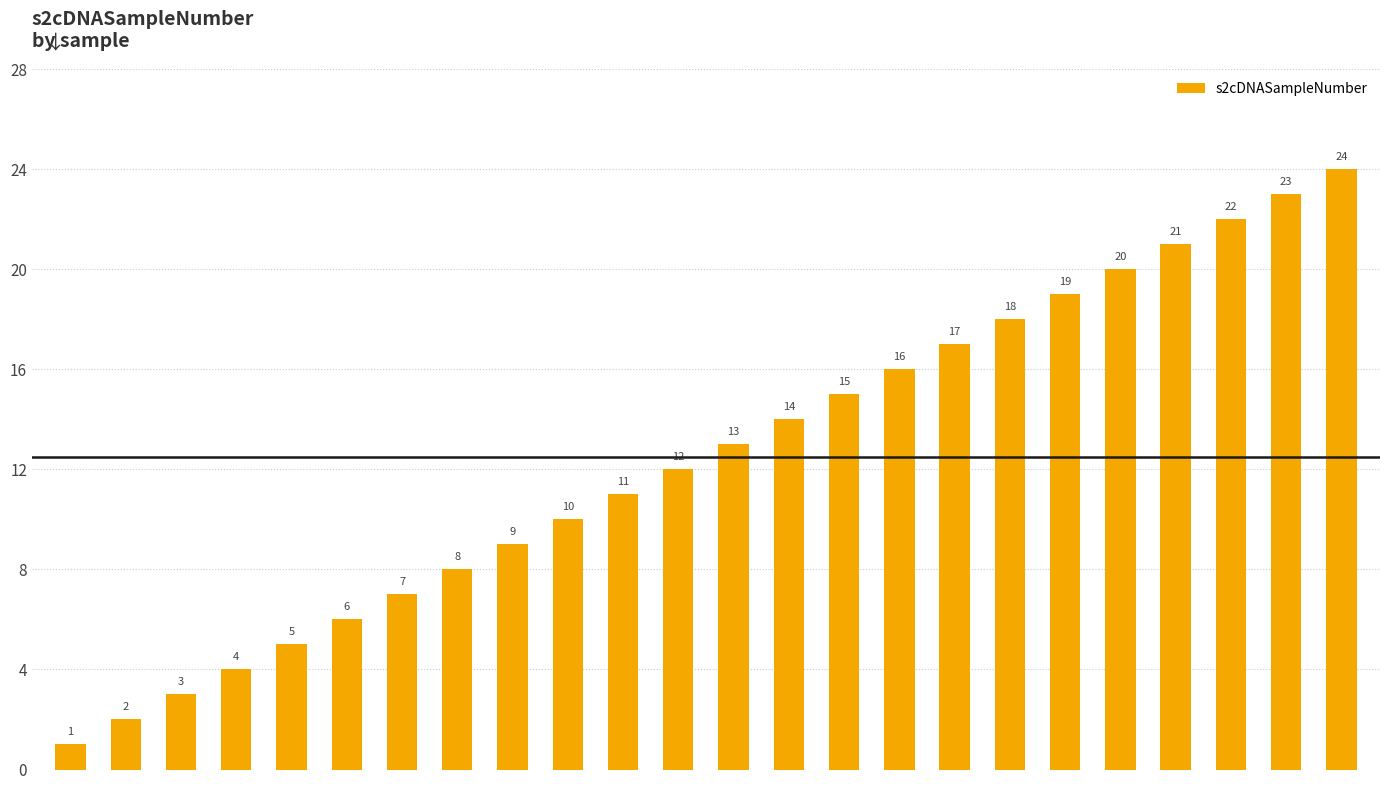

How many bars are there in total?

24